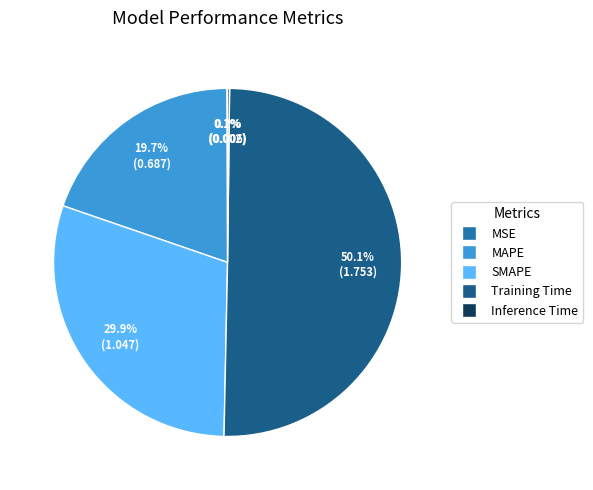

To the nearest percent, what is the combined percentage of SMAPE and MAPE?

50%